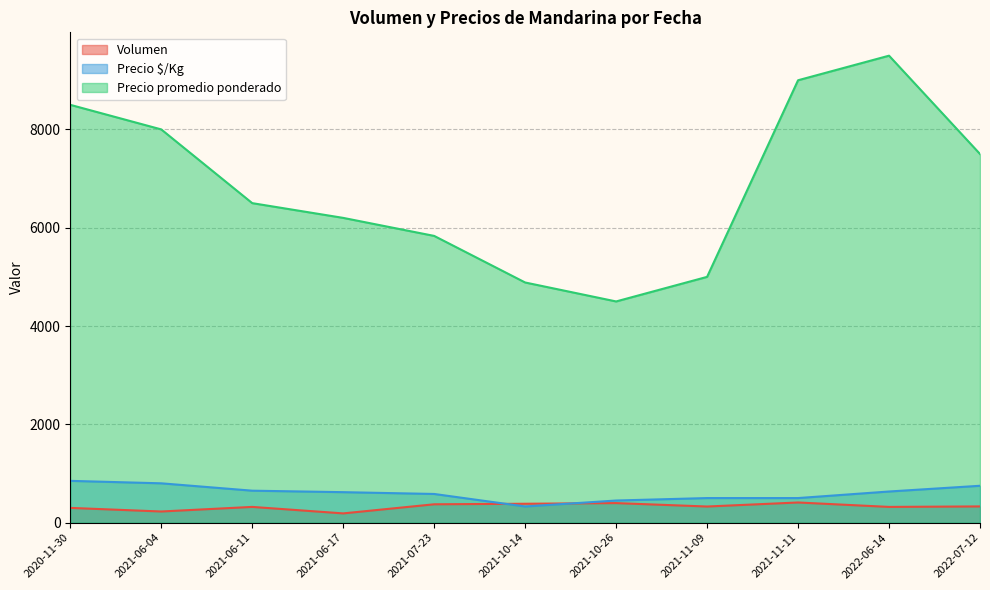

True or false: Precio $/Kg and Precio promedio ponderado intersect in this chart.

False